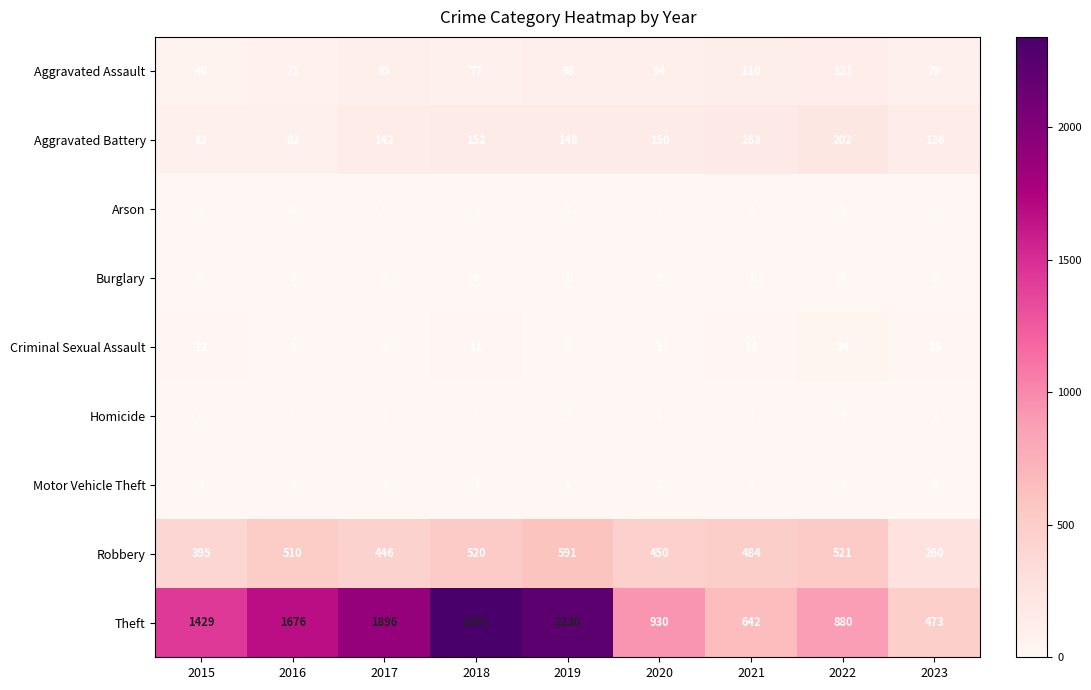

What is the sum of all Criminal Sexual Assault values?

103